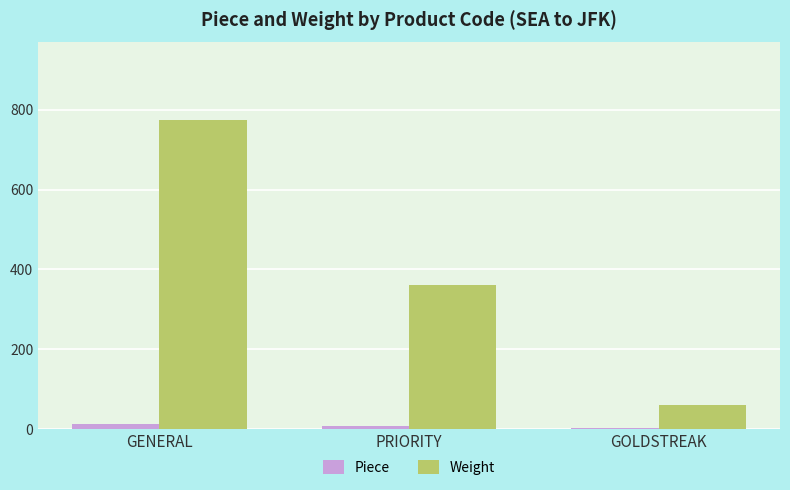

How many data points does each series have?

3